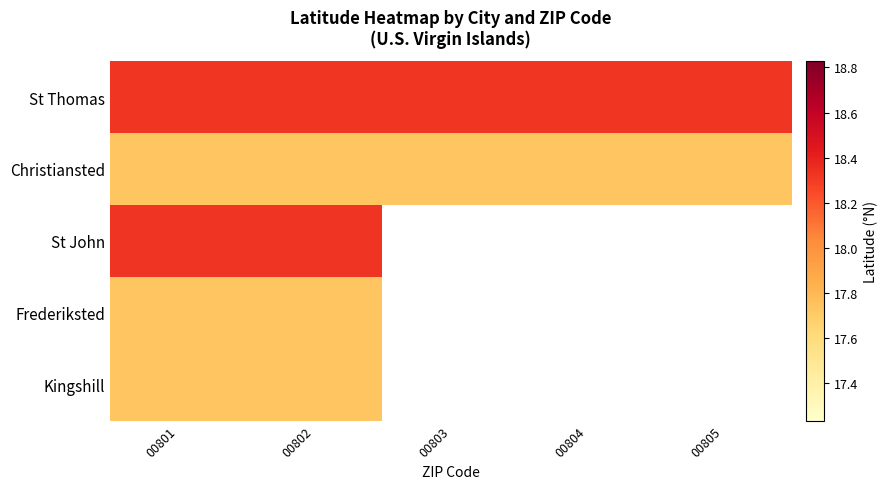

Which has a higher value, 00805 or 00802?

00805